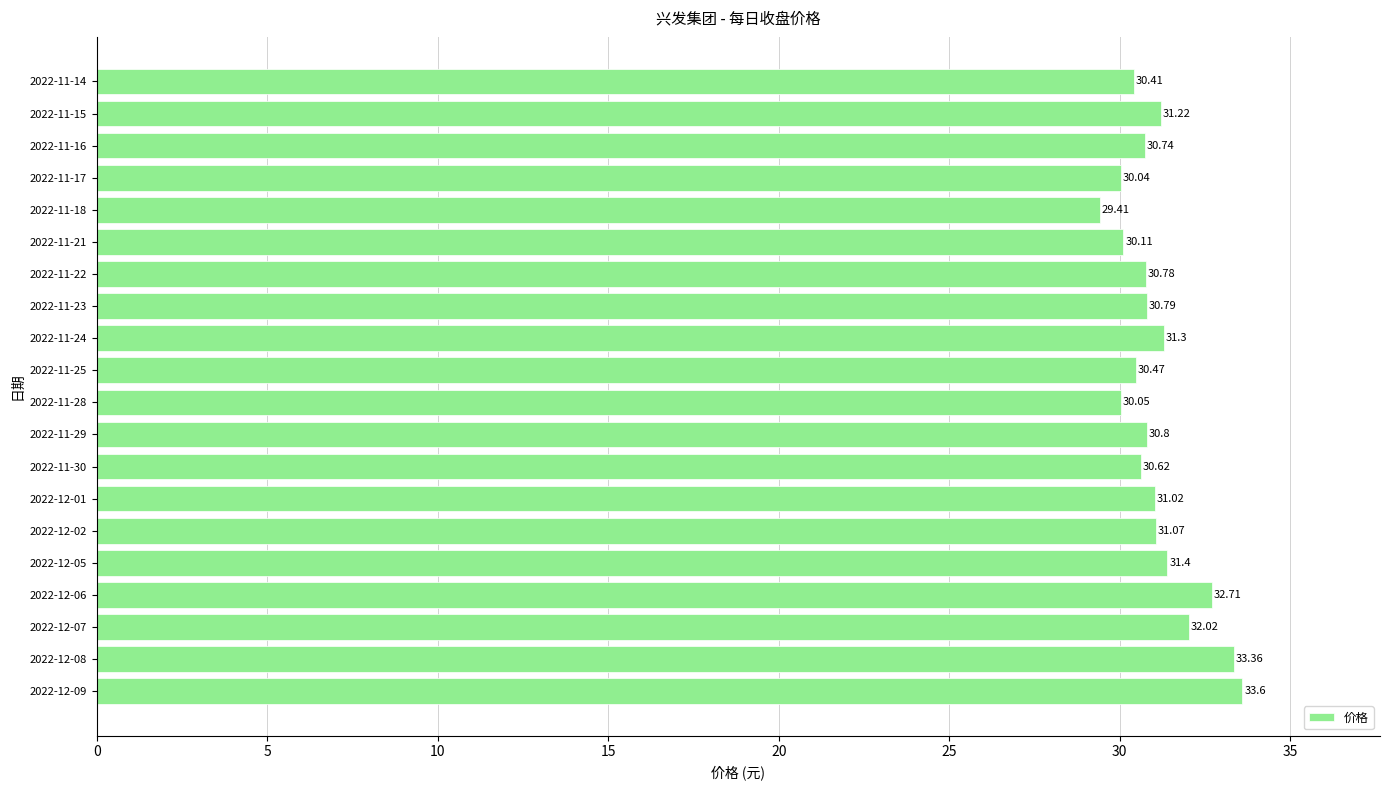

What is the difference between the maximum and minimum values?

4.2